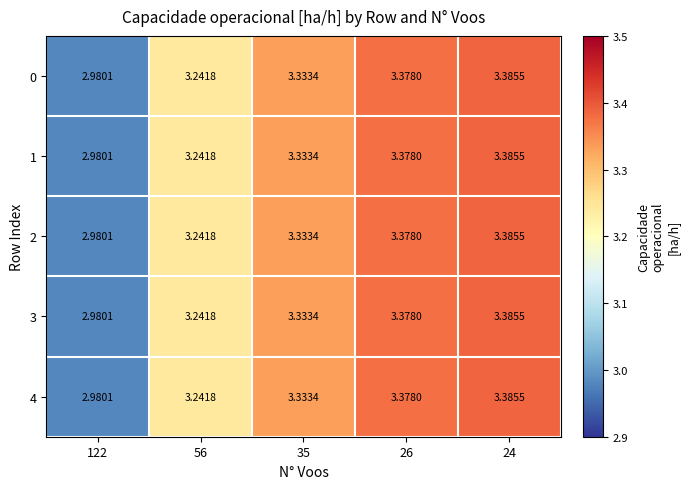

How many data points in 0 are above 3?

4